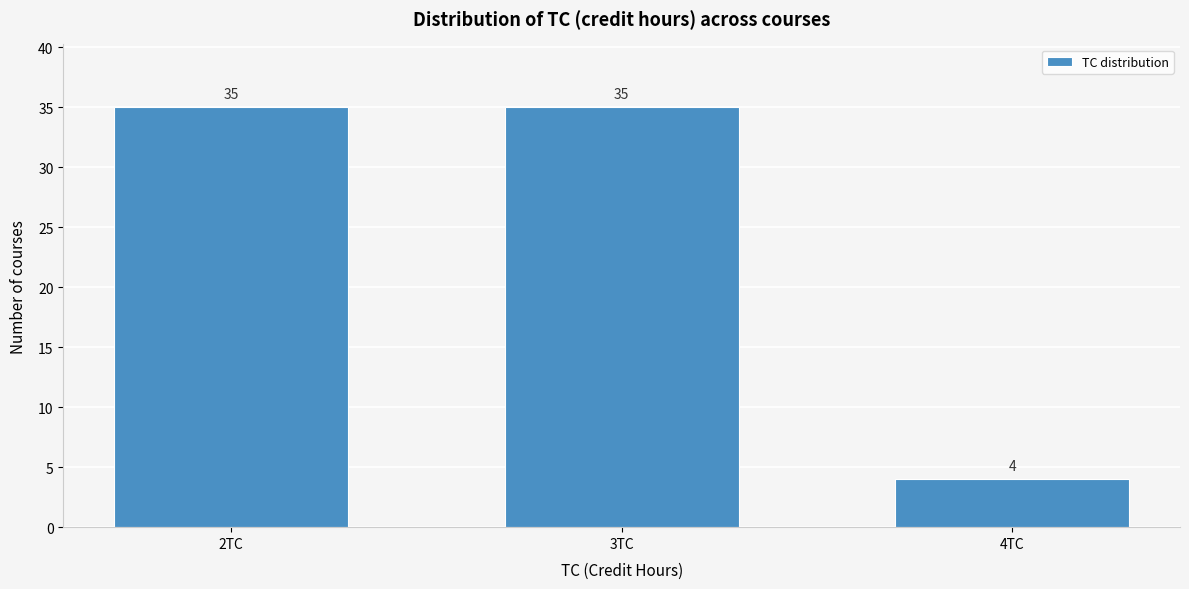

Reading left to right, transcribe all the data shown in this chart.

35	35	4